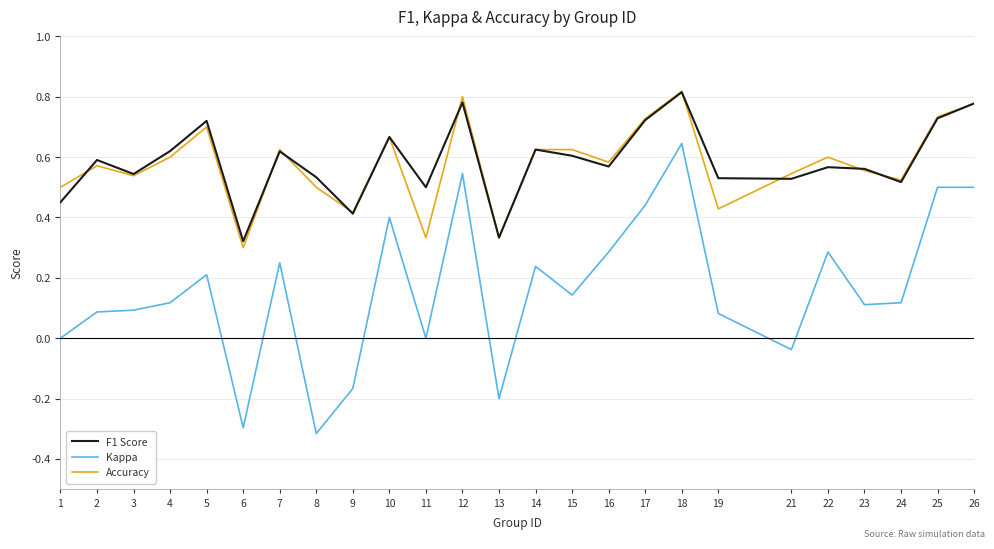

Which series has the widest spread of values?

Kappa